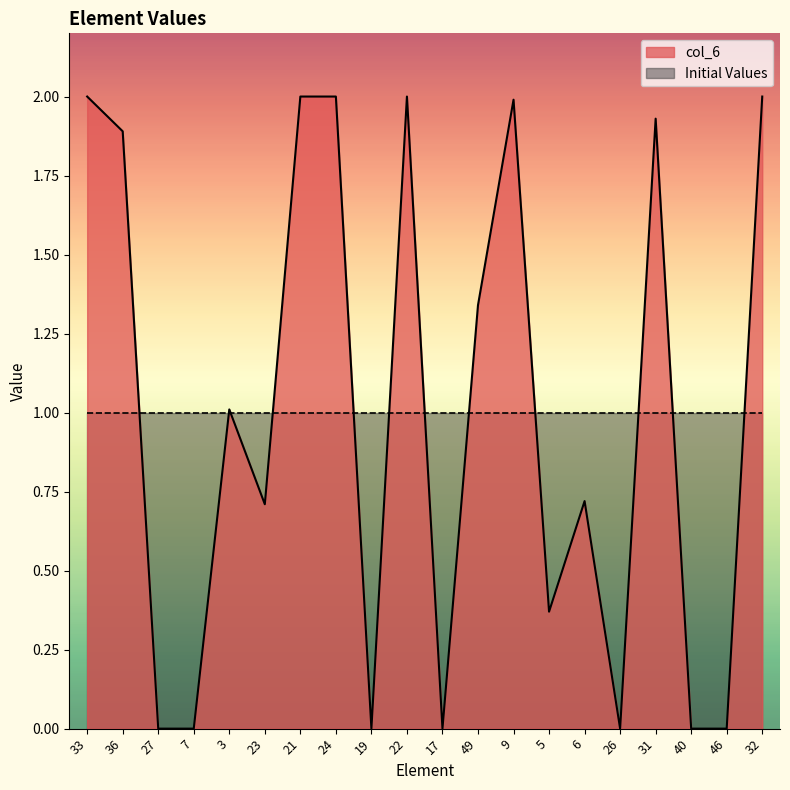

How many values exceed 1?

10